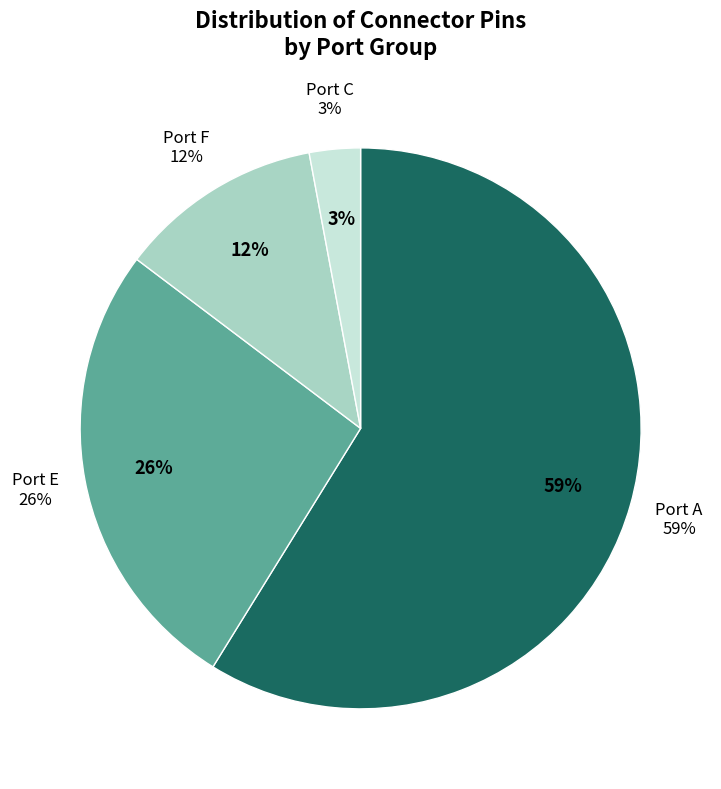

Which category has the smallest portion of the pie?

Port C